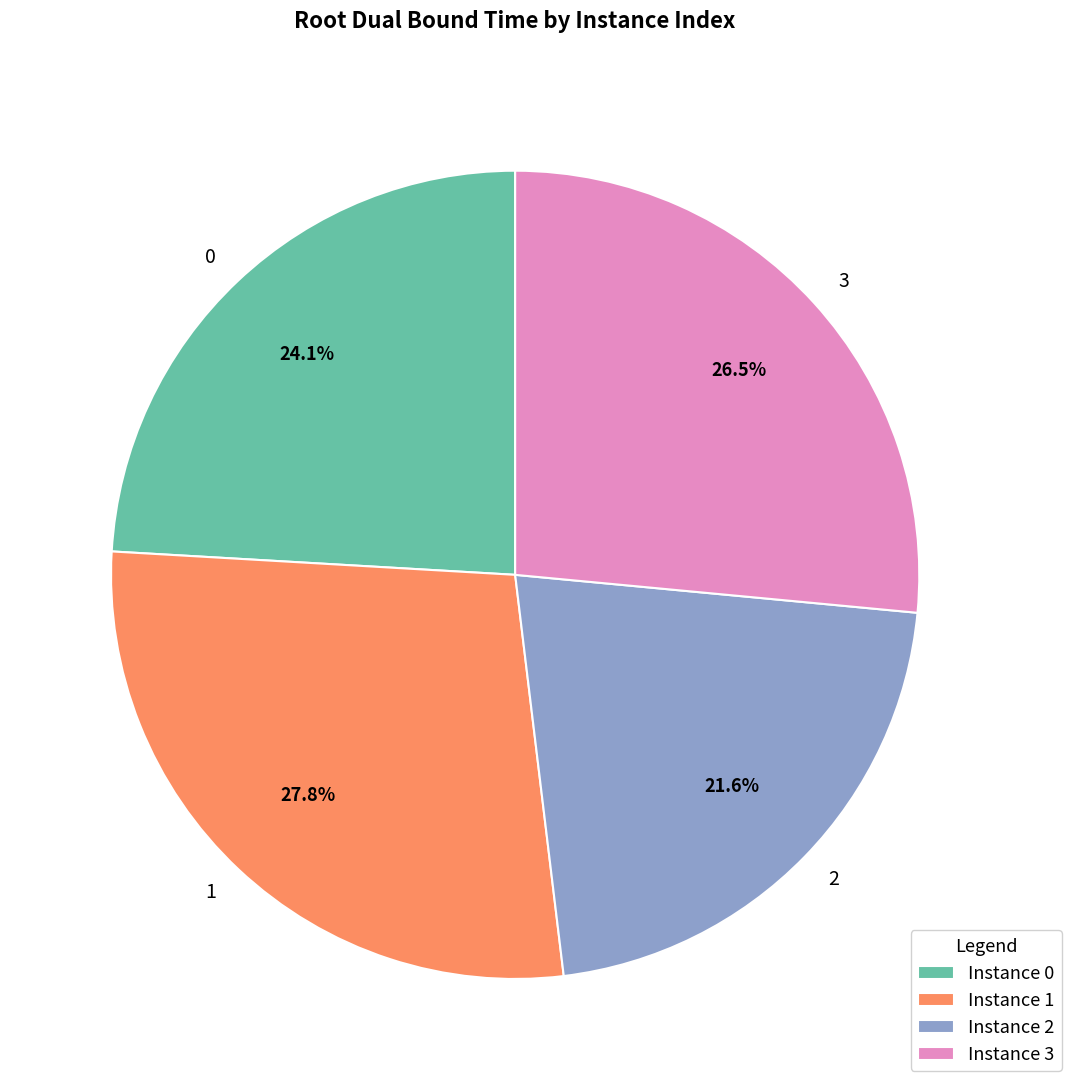

To the nearest percent, what is the difference between the largest and smallest slice percentages?

6%